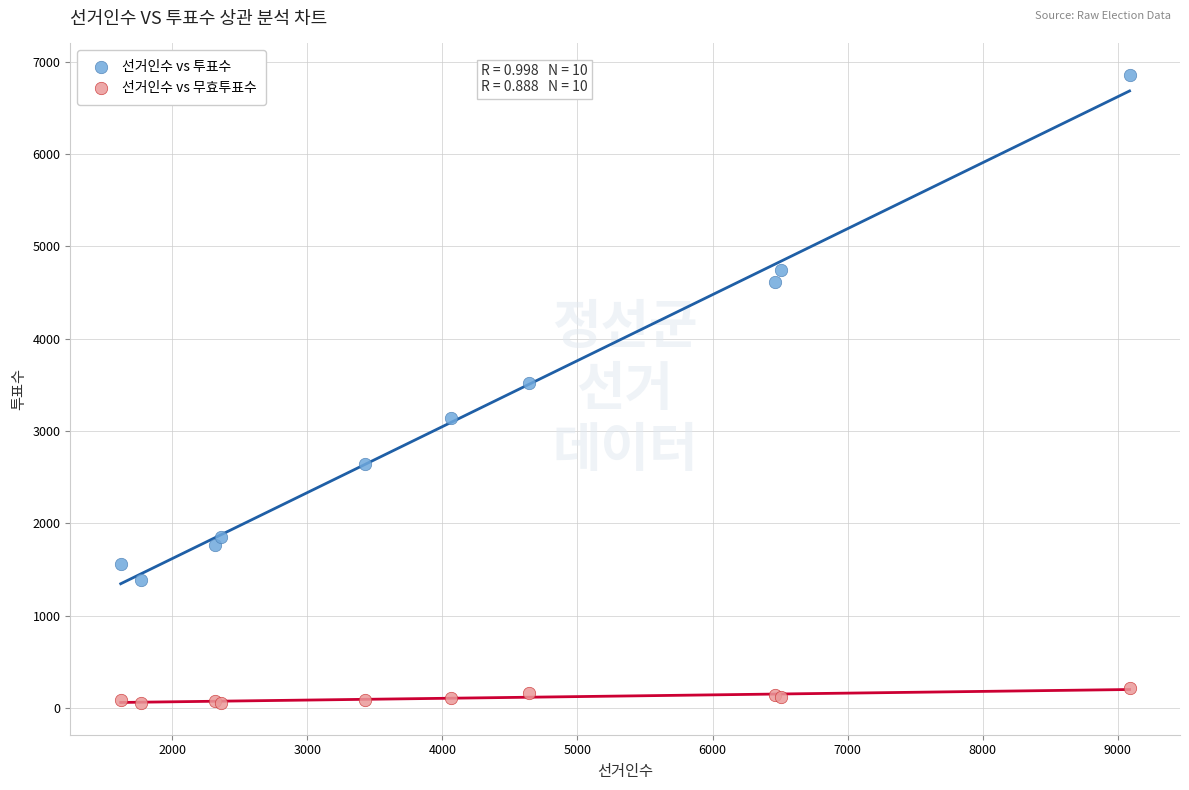

Which series has the widest spread of Y values?

선거인수 vs 투표수